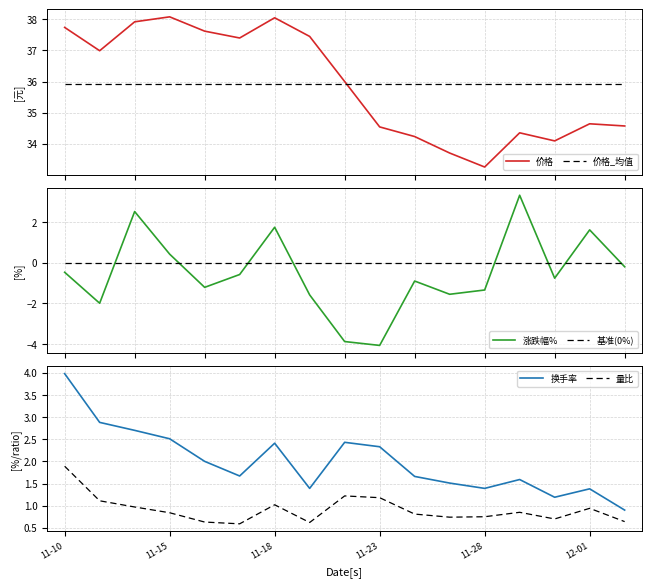

What is the lowest value of the 换手率 series?

0.9